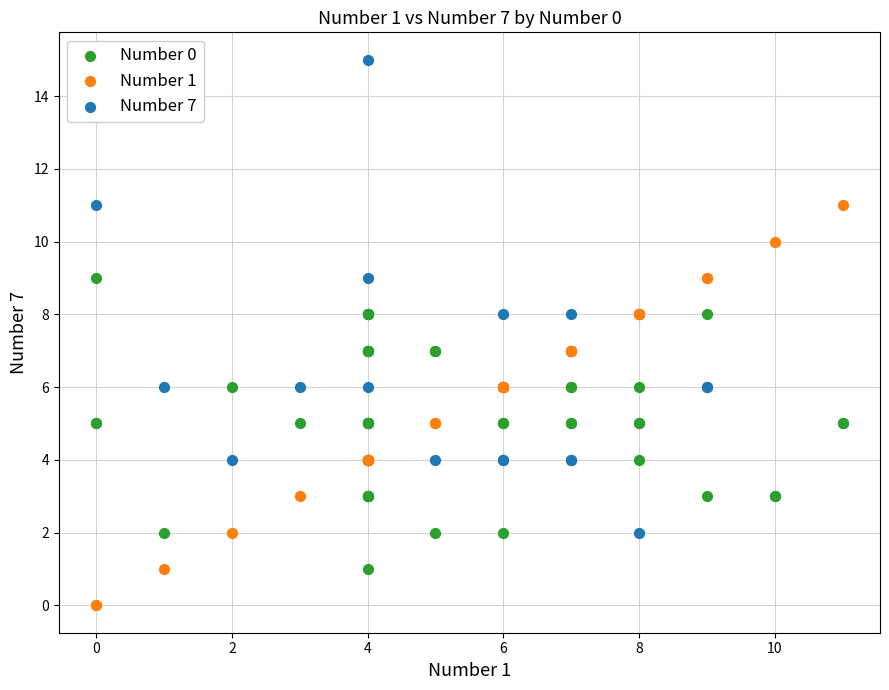

Which series has the largest Y range (max minus min)?

Number 7